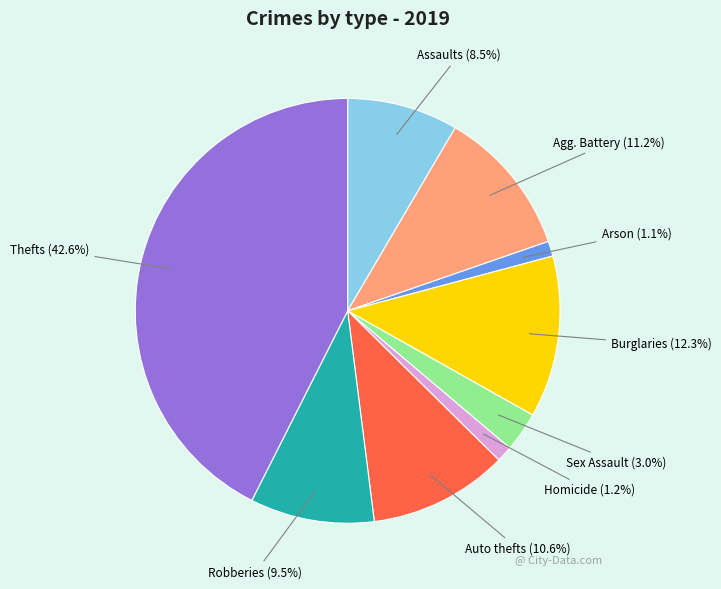

Is there a majority slice in this chart?

No